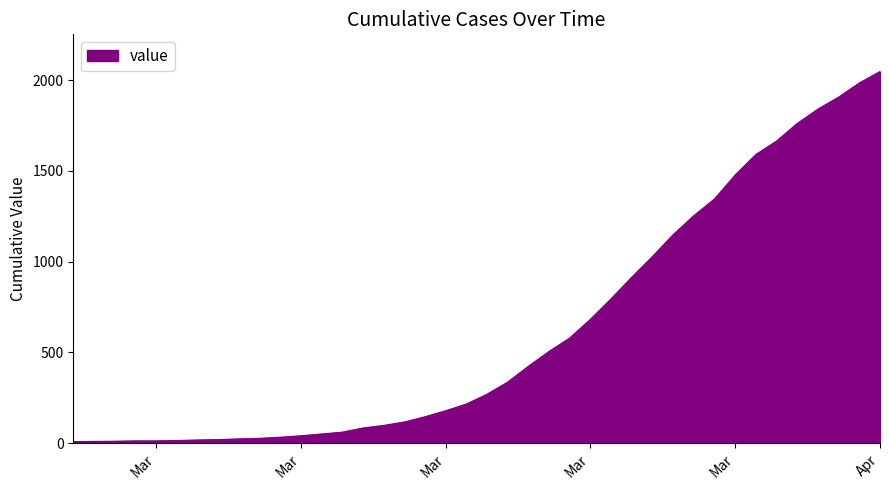

What is the greatest value displayed?

2047